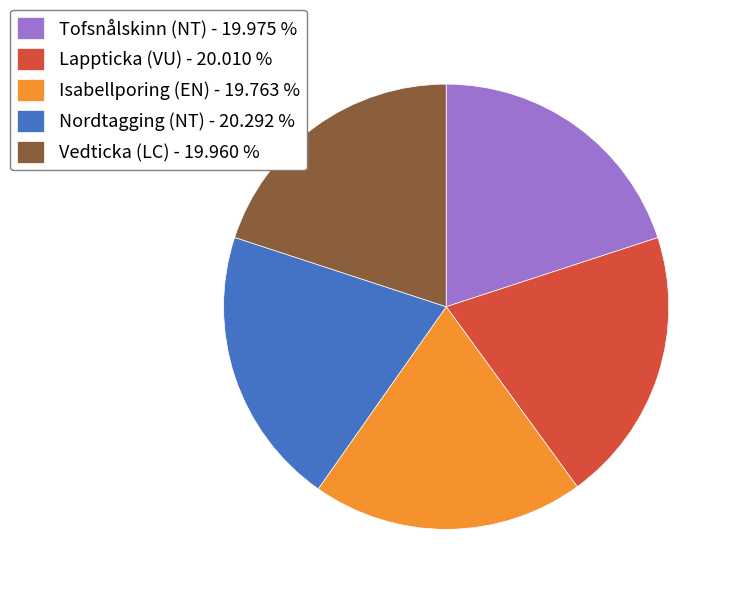

Which has a higher value, Isabellporing (EN) - 19.763 % or Nordtagging (NT) - 20.292 %?

Nordtagging (NT) - 20.292 %